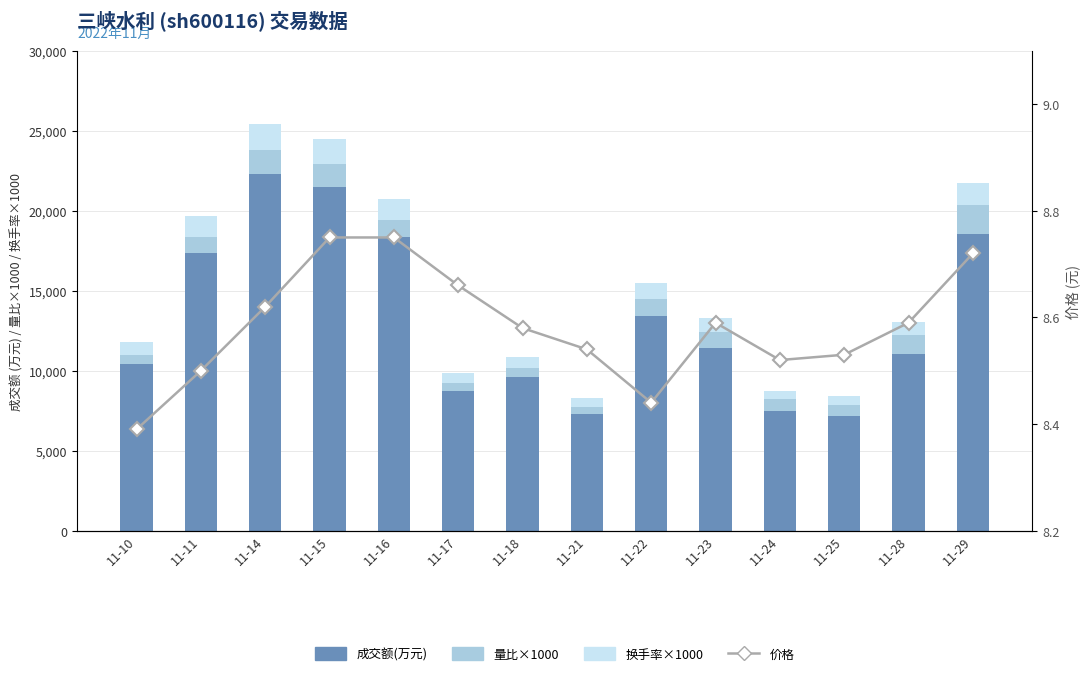

Between 11-25 and 11-16, which is larger?

11-16